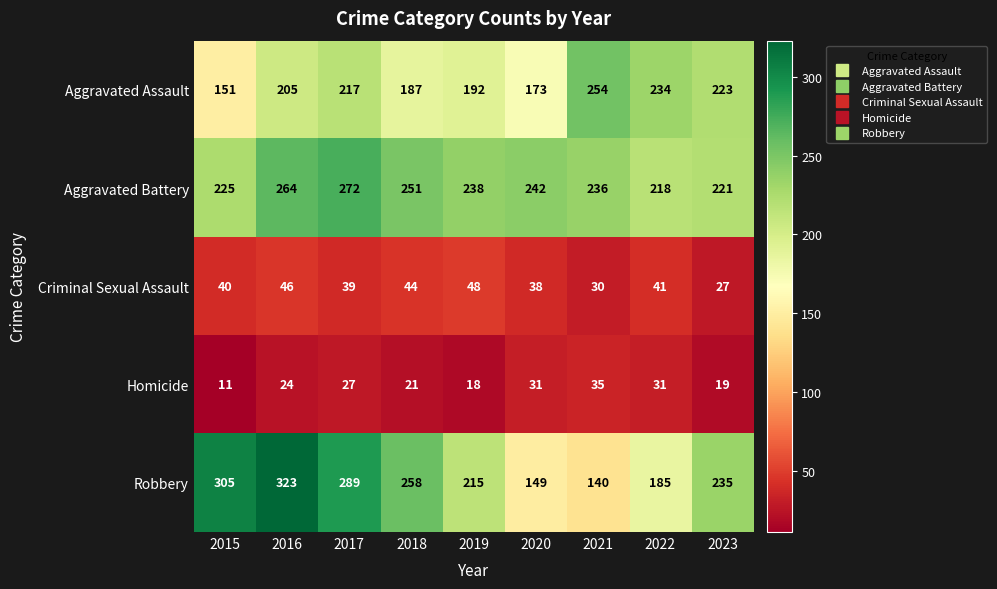

At which category does the chart reach its peak across all series?

2016